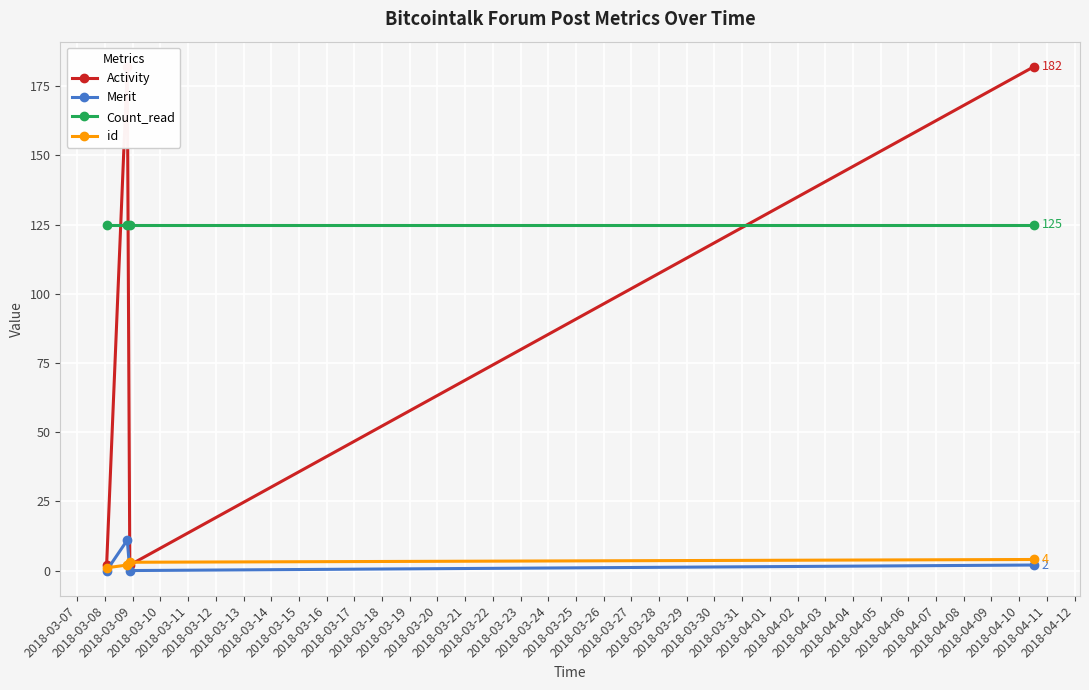

What is the average value of the Activity series?

92